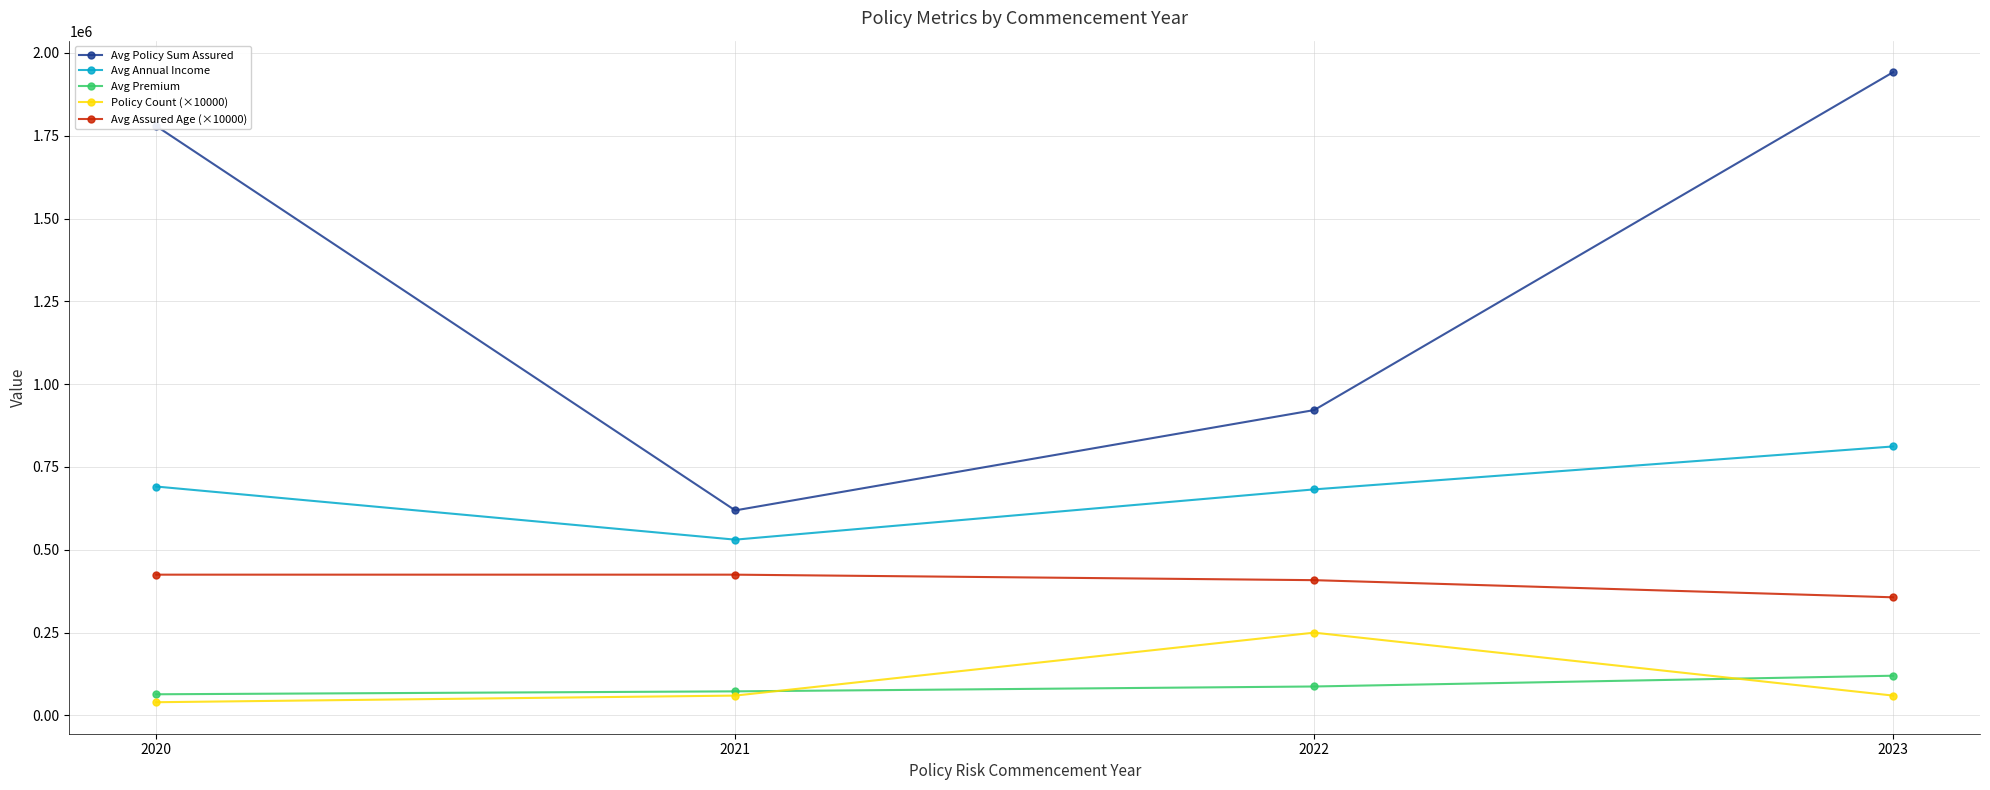

The Policy Count (×10000) series shows 40000.0 at 2020. True or false?

True